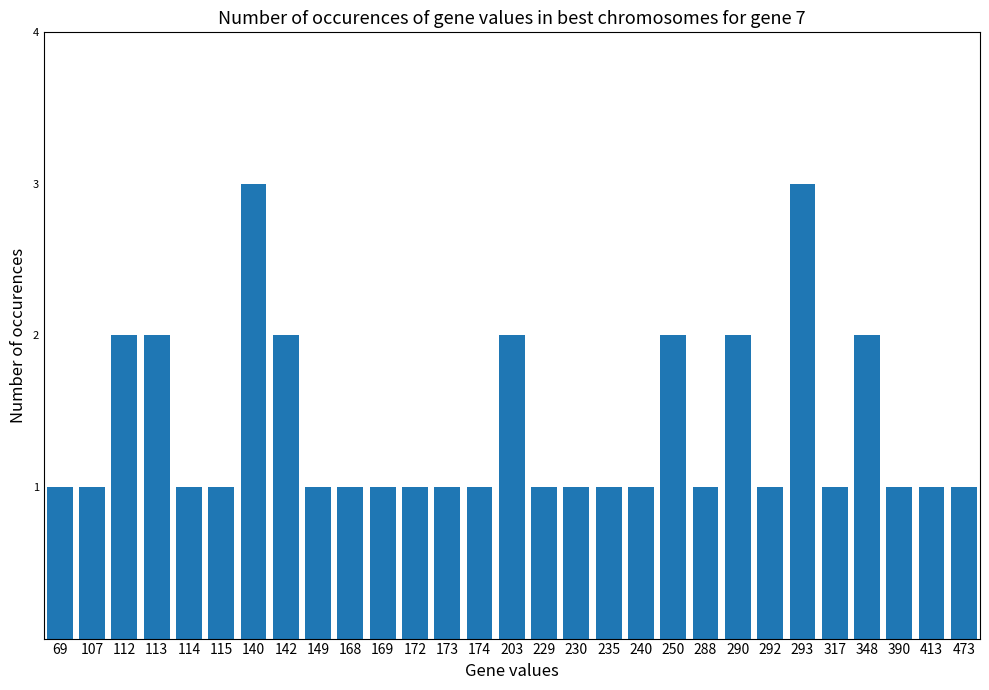

The chart shows a value of 1 at 172. True or false?

True